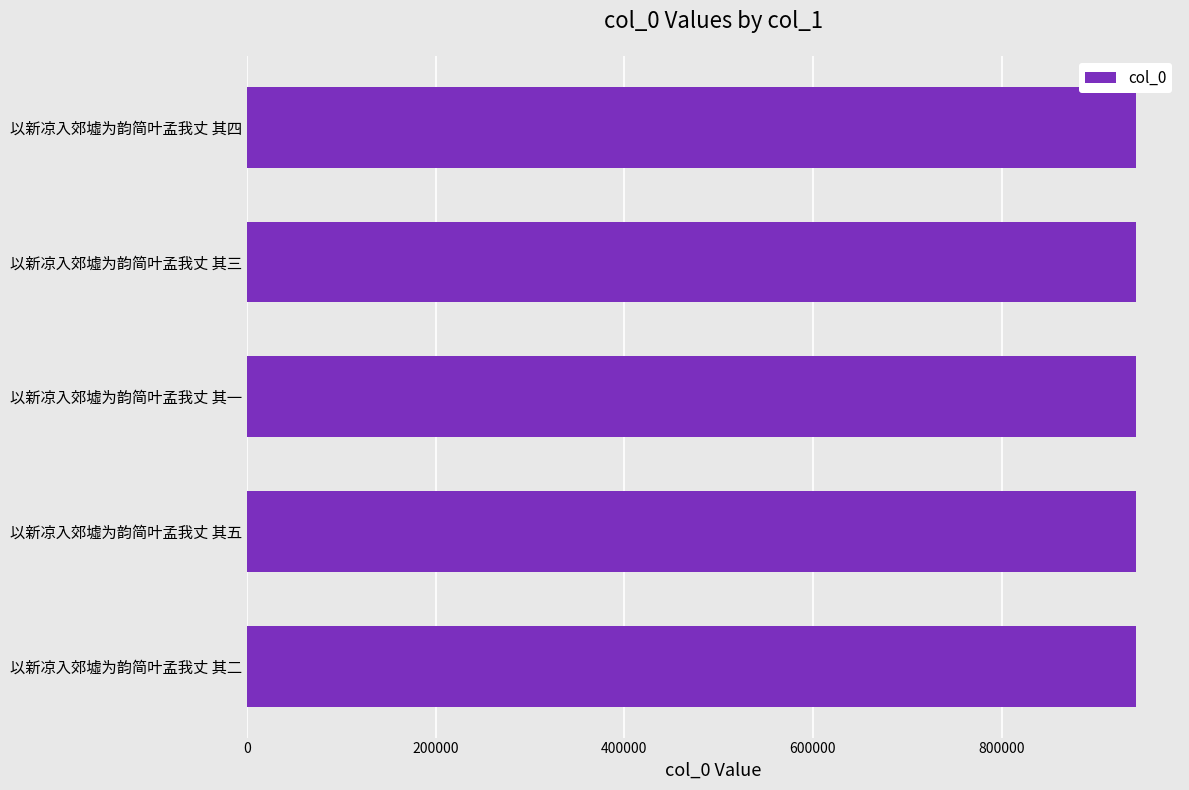

What is the approximate value at 以新凉入郊墟为韵简叶孟我丈 其二?

942070